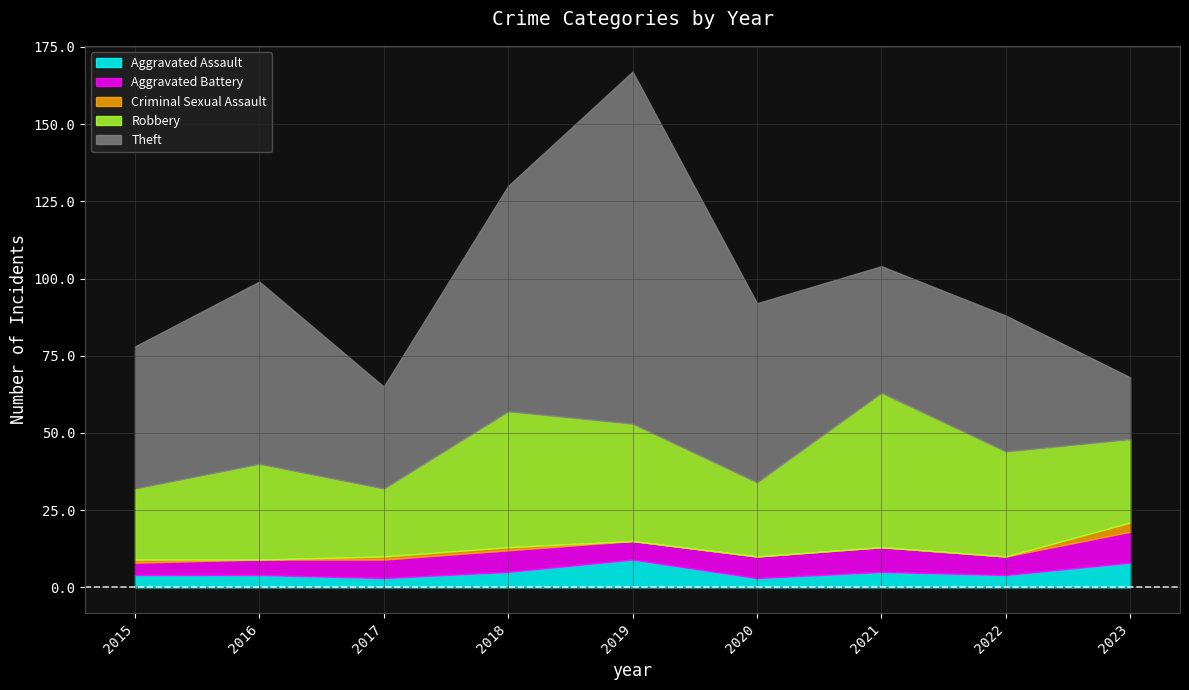

How many lines are shown in the chart?

5